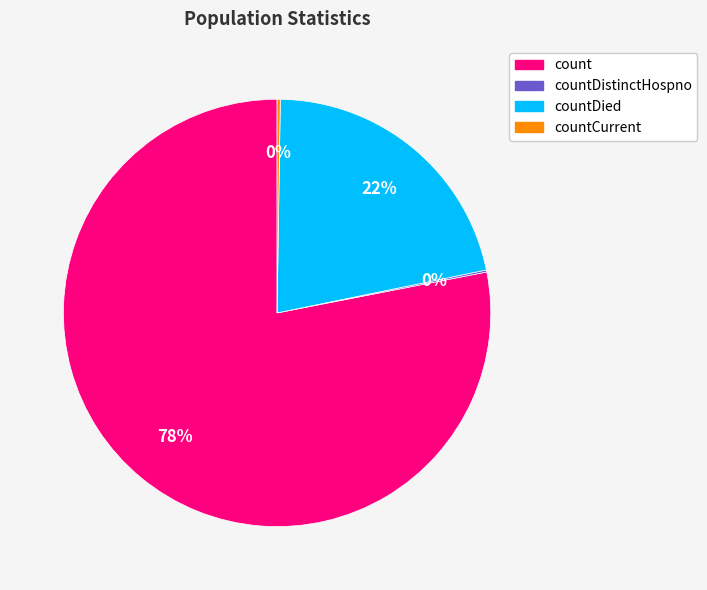

To the nearest percent, what is the difference between the largest and smallest slice percentages?

78%